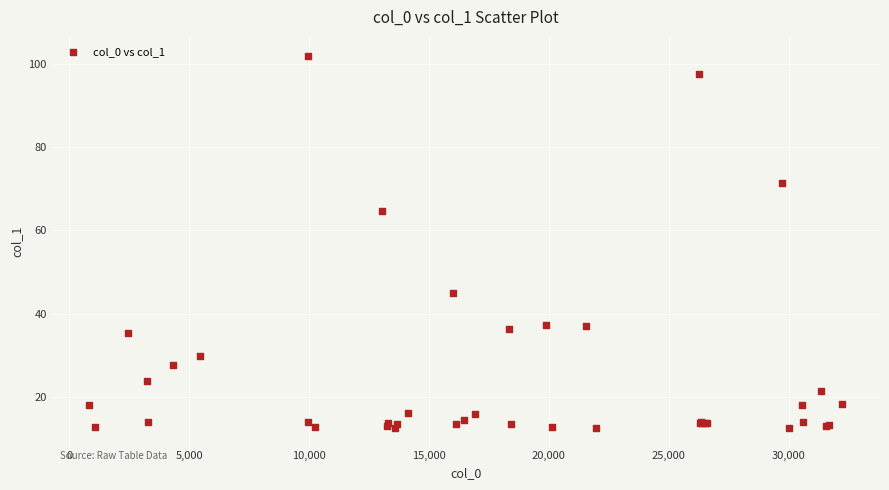

What Y value in the scatter plot is closest to 57?

64.7